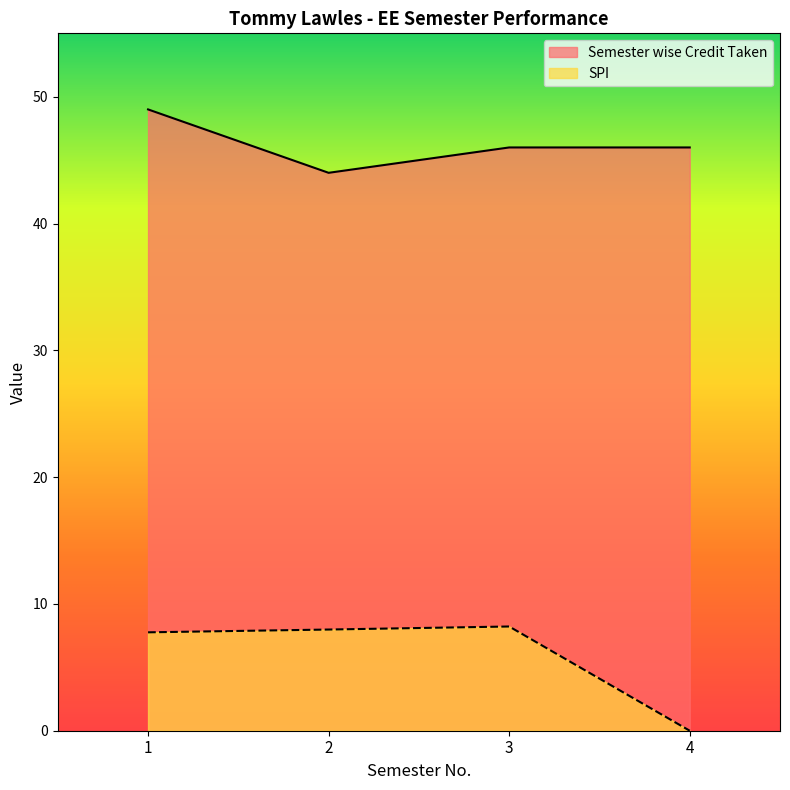

How many interior local valleys does the Semester wise Credit Taken series have?

1